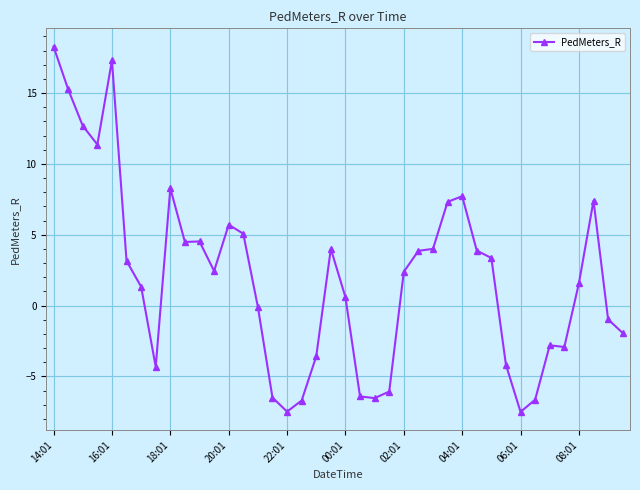

True or false: the data has more than 0 interior local peaks.

True